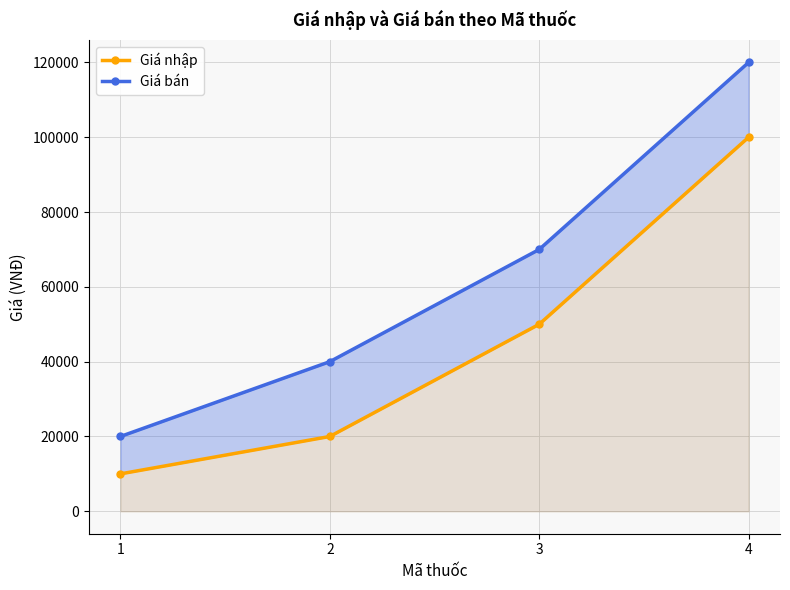

What is the value of the Giá bán point at the 1st from the left?

20000